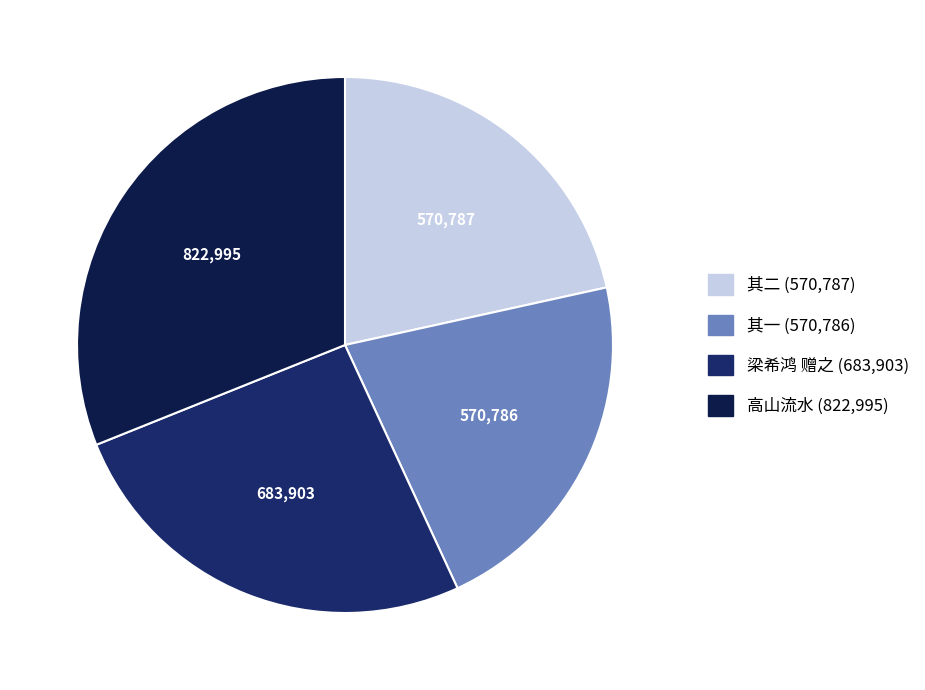

How many slices are in this pie chart?

4